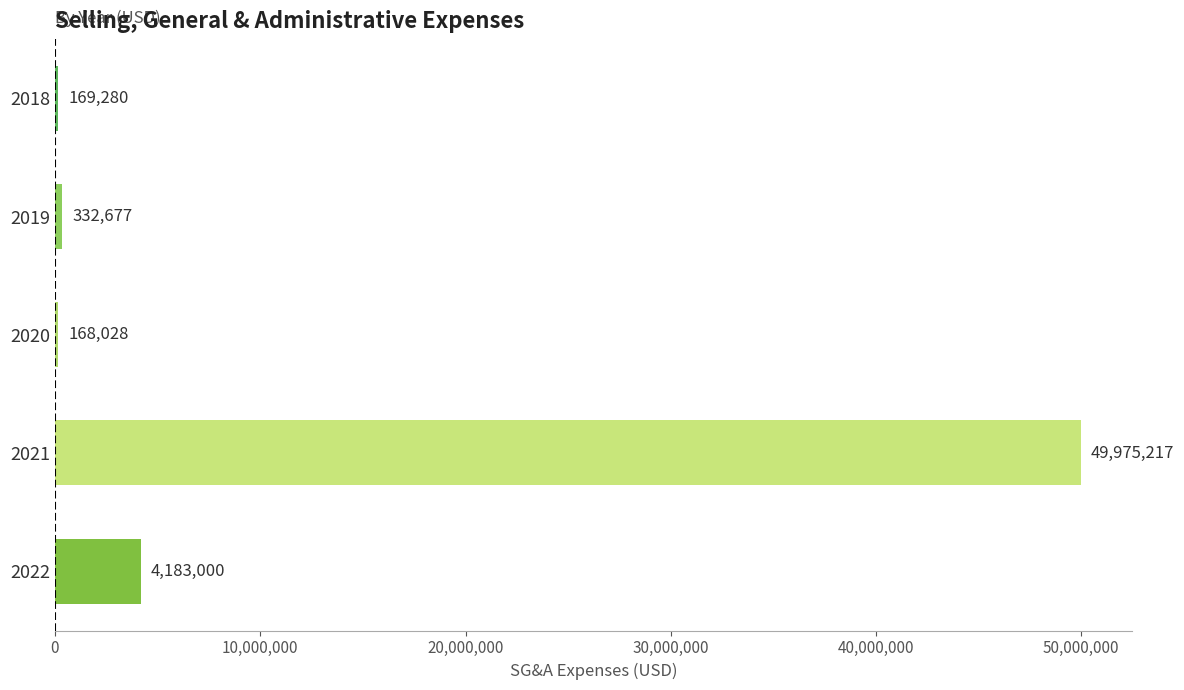

What is the average value?

10965640